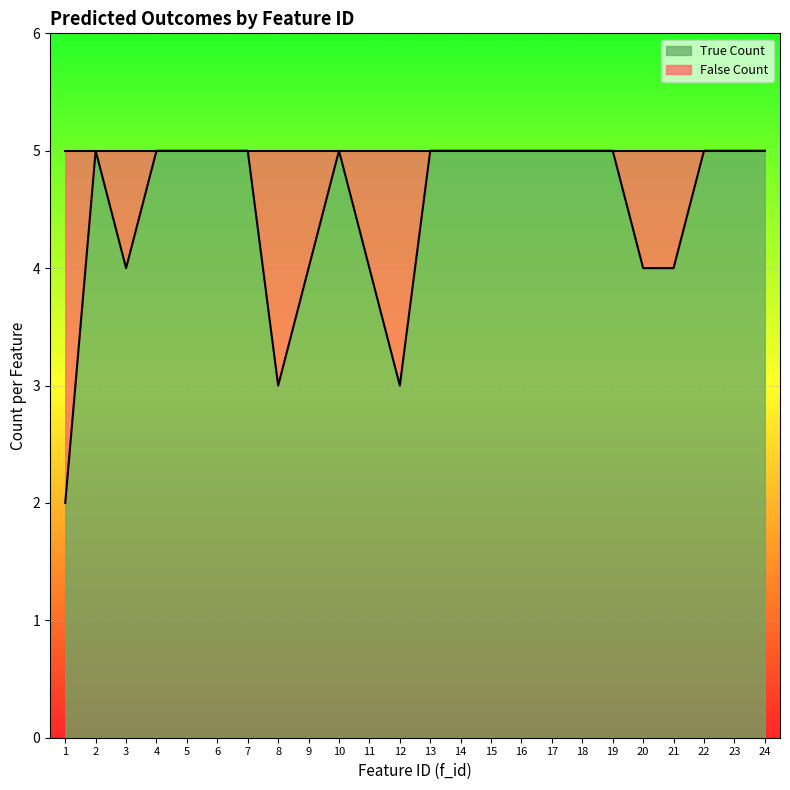

Is it true that the value at 10 is 5?

True